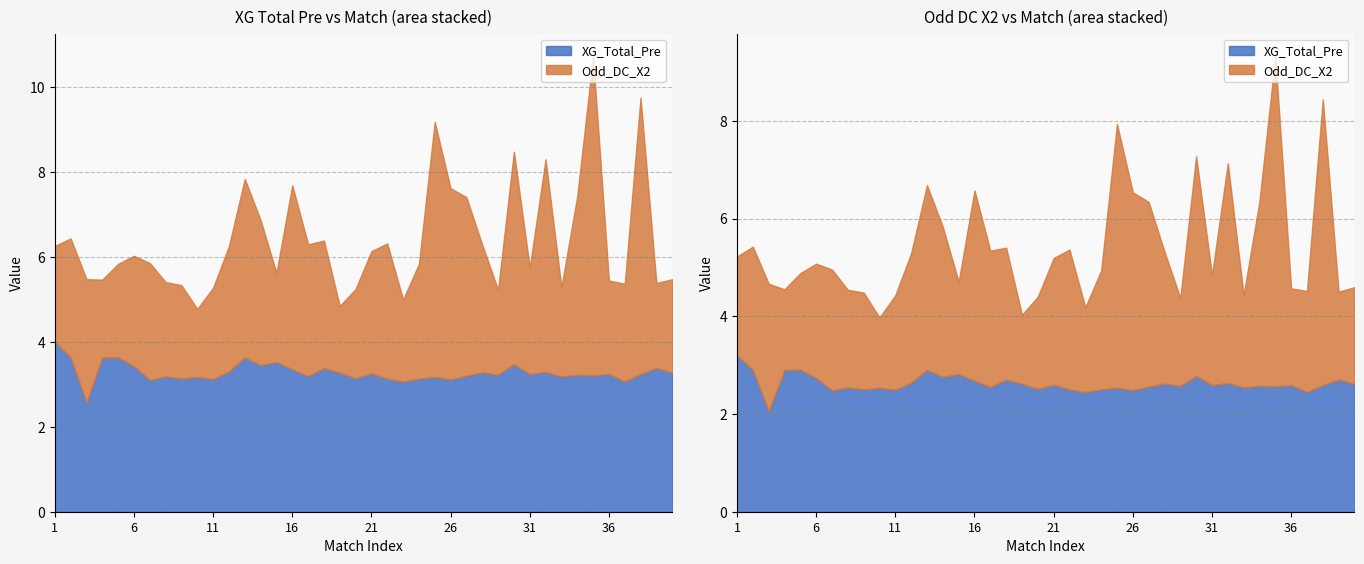

How many interior local peaks does the XG_Total_Pre series have?

13